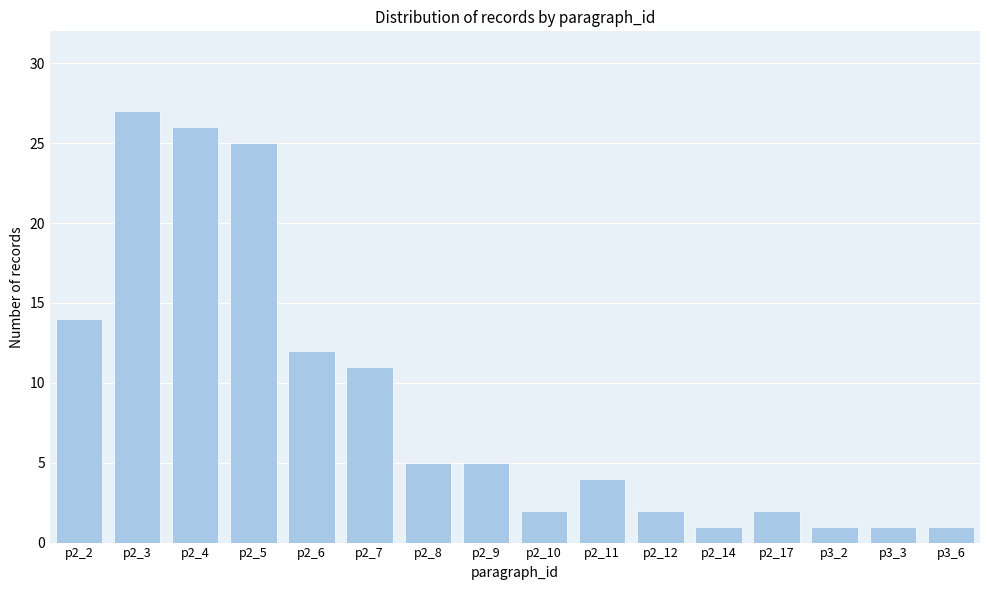

Reading left to right, list all the values displayed in this chart.

p2_2=14	p2_3=27	p2_4=26	p2_5=25	p2_6=12	p2_7=11	p2_8=5	p2_9=5	p2_10=2	p2_11=4	p2_12=2	p2_14=1	p2_17=2	p3_2=1	p3_3=1	p3_6=1